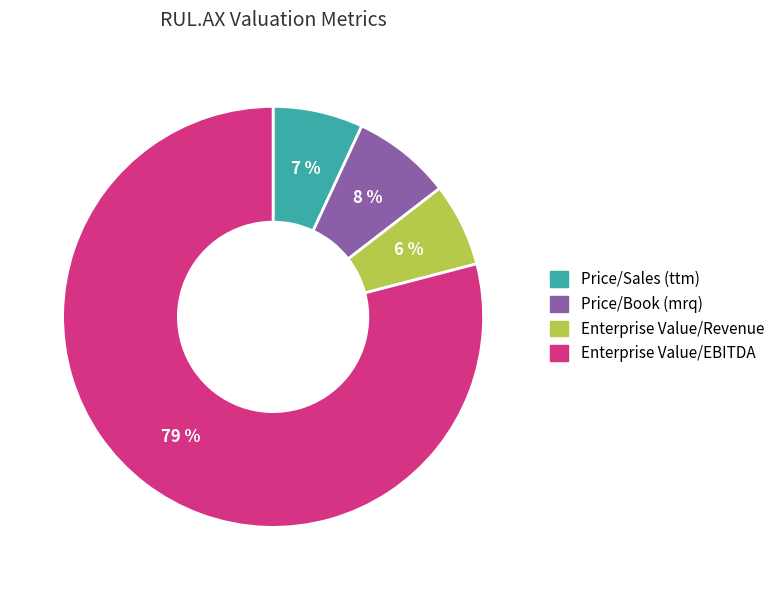

Combined, do Price/Book (mrq) and Enterprise Value/Revenue account for over 50%?

No